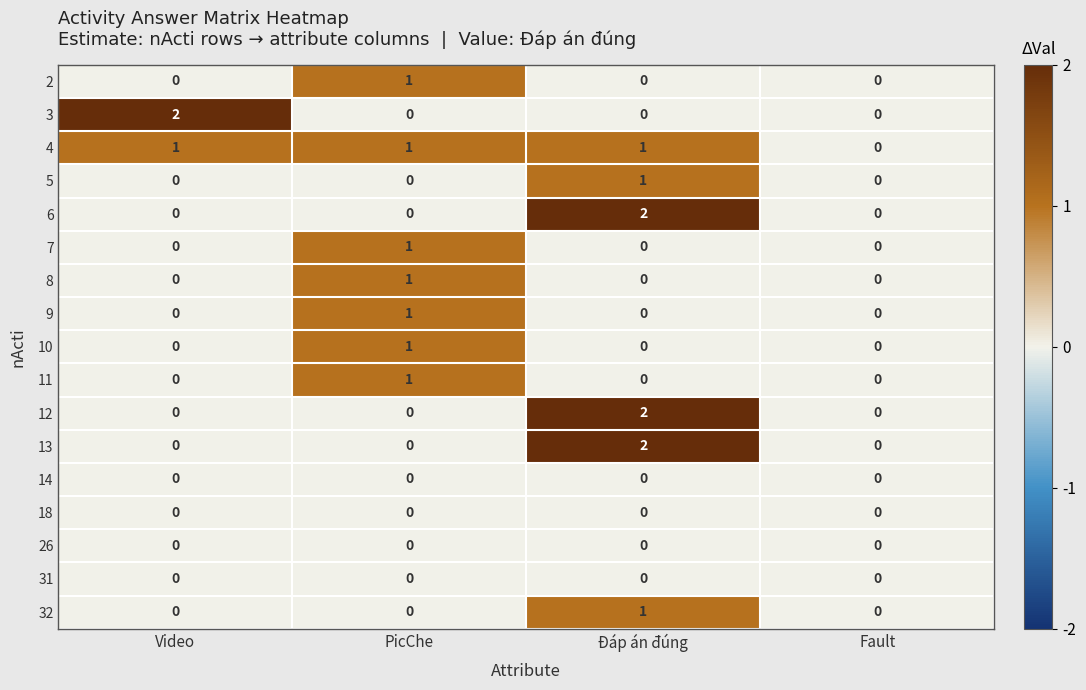

Which category has the highest value in the 7 series?

PicChe